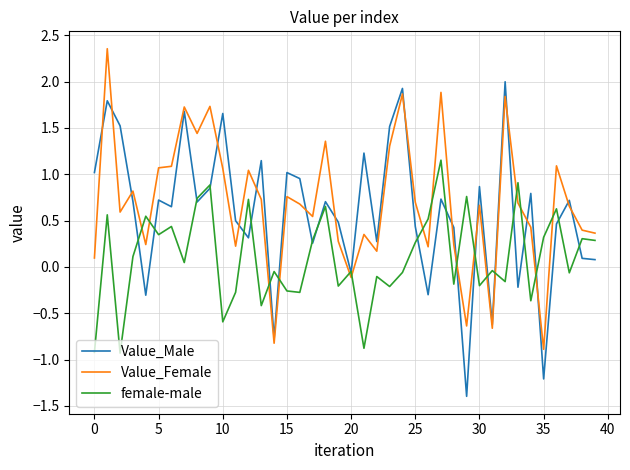

Rank the series by their average value, from lowest to highest.

female-male, Value_Male, Value_Female